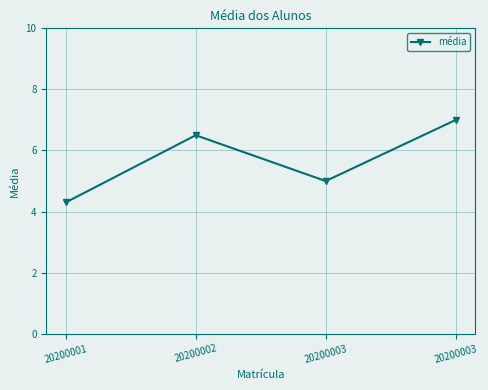

How many data points are less than 6?

2